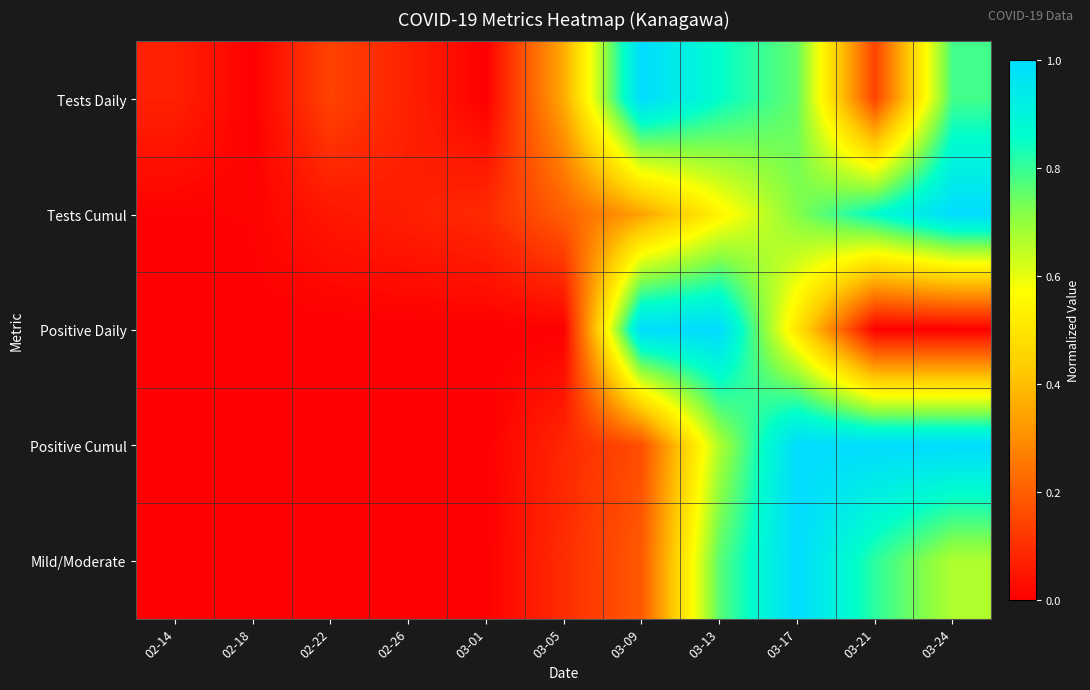

Reading left to right, list all the values displayed in this chart.

Tests Daily: 02-14=0.1	02-18=0.0	02-22=0.1	02-26=0.1	03-01=0.0	03-05=0.4	03-09=1.0	03-13=0.9	03-17=0.8	03-21=0.1	03-24=0.8
Tests Cumul: 02-14=0.0	02-18=0.0	02-22=0.0	02-26=0.1	03-01=0.1	03-05=0.2	03-09=0.3	03-13=0.5	03-17=0.7	03-21=0.9	03-24=1.0
Positive Daily: 02-14=0.0	02-18=0.0	02-22=0.0	02-26=0.0	03-01=0.0	03-05=0.0	03-09=1.0	03-13=1.0	03-17=0.5	03-21=0.0	03-24=0.0
Positive Cumul: 02-14=0.0	02-18=0.0	02-22=0.0	02-26=0.0	03-01=0.0	03-05=0.1	03-09=0.2	03-13=0.7	03-17=1.0	03-21=1.0	03-24=1.0
Mild/Moderate: 02-14=0.0	02-18=0.0	02-22=0.0	02-26=0.0	03-01=0.0	03-05=0.1	03-09=0.2	03-13=0.8	03-17=1.0	03-21=0.8	03-24=0.7